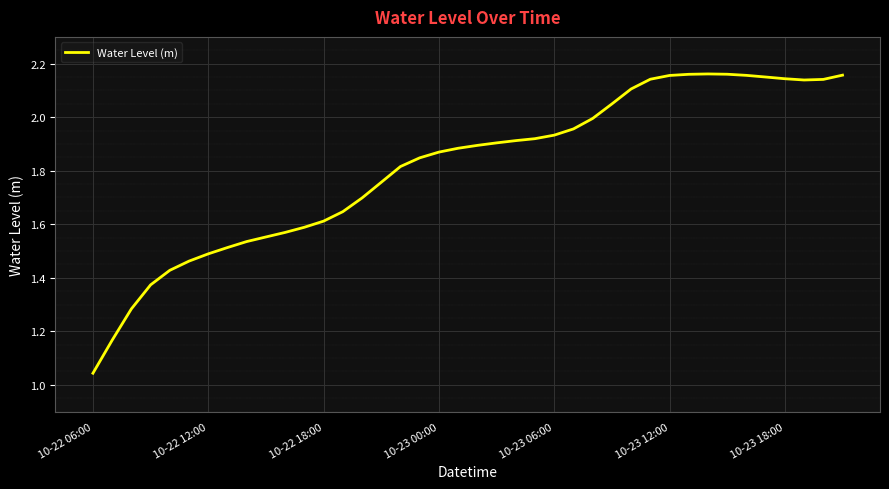

Is this an area chart (filled region under the line)?

No